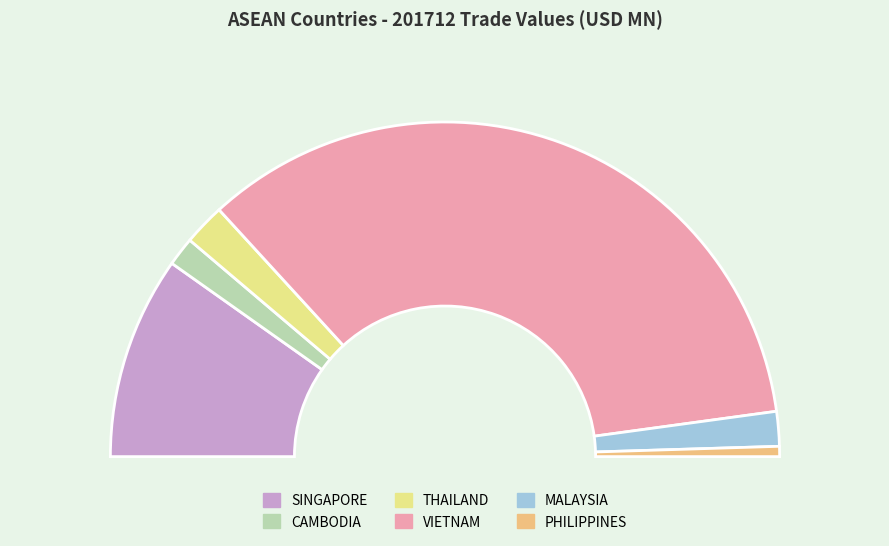

To the nearest percent, what percentage of the pie is PHILIPPINES?

1%